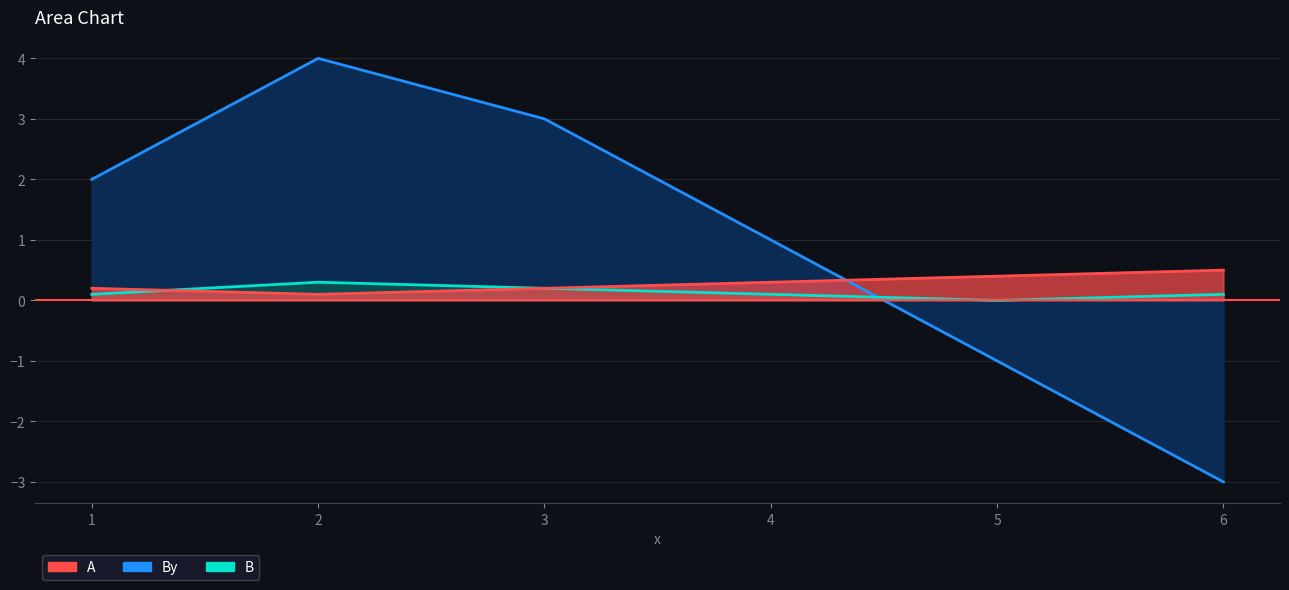

At which category is the sum across all series the highest?

2